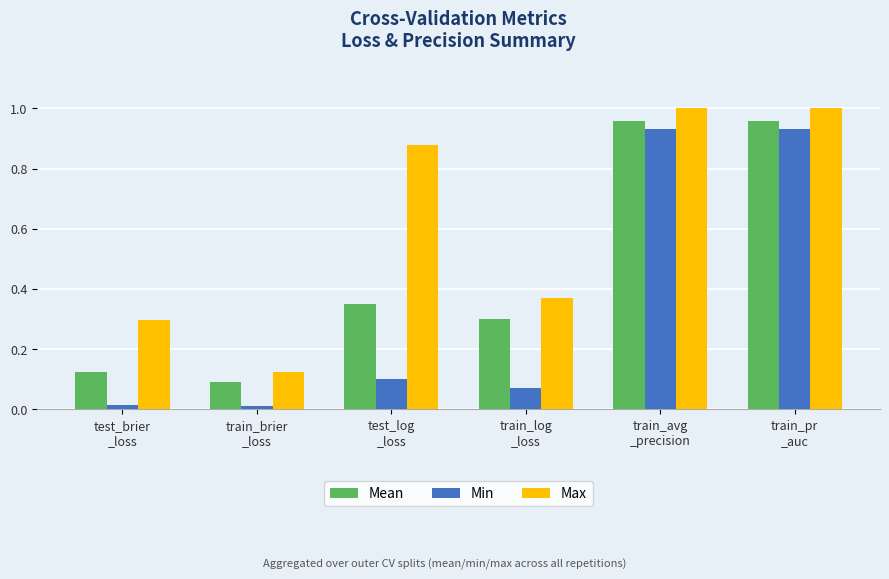

List the series in order of their peak value, highest first.

Max, Mean, Min